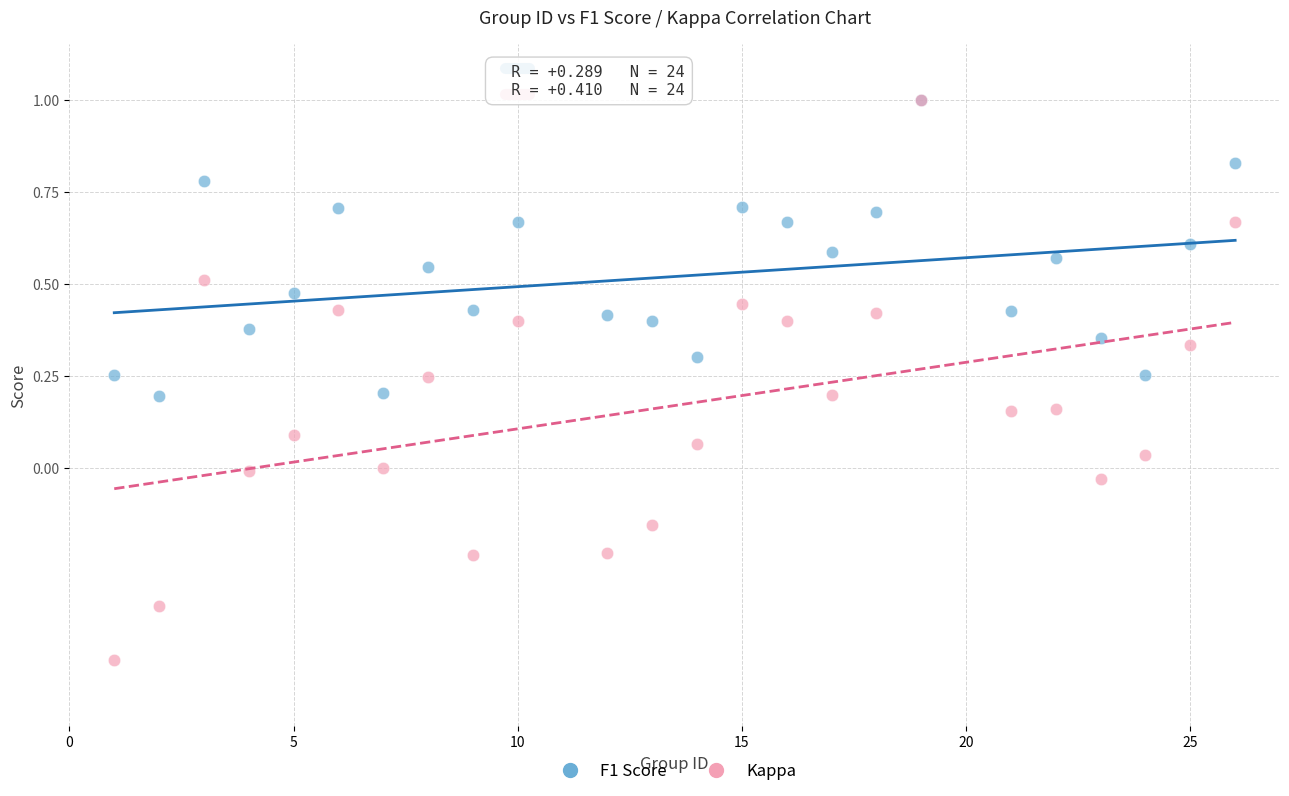

Which series has the largest Y range (max minus min)?

Kappa